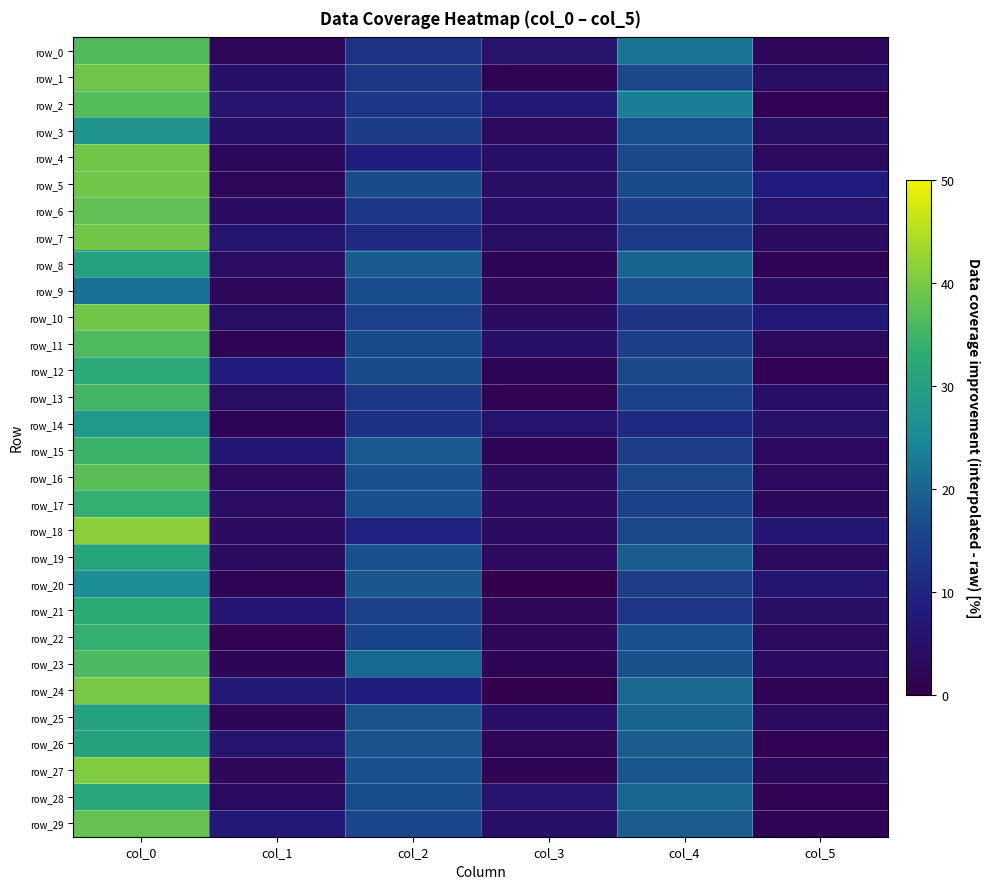

Read the row_0 value at col_4.

21.8